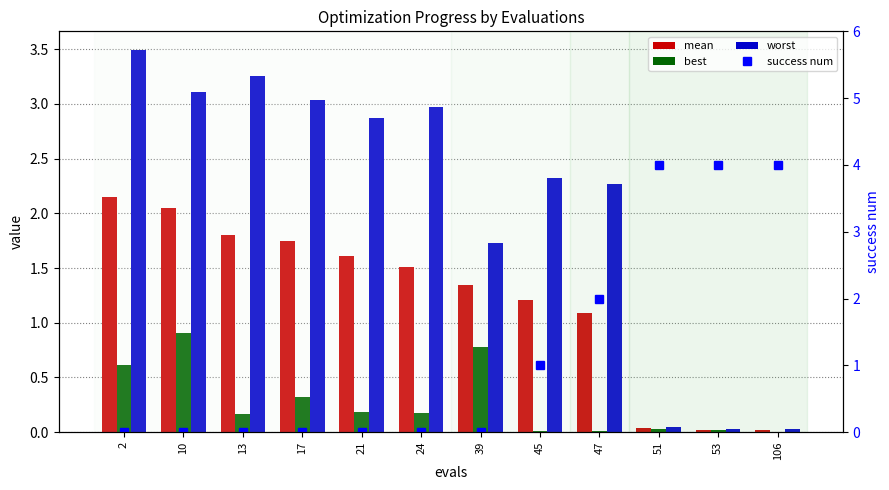

What are all the series names shown in the legend?

mean, best, worst, success num